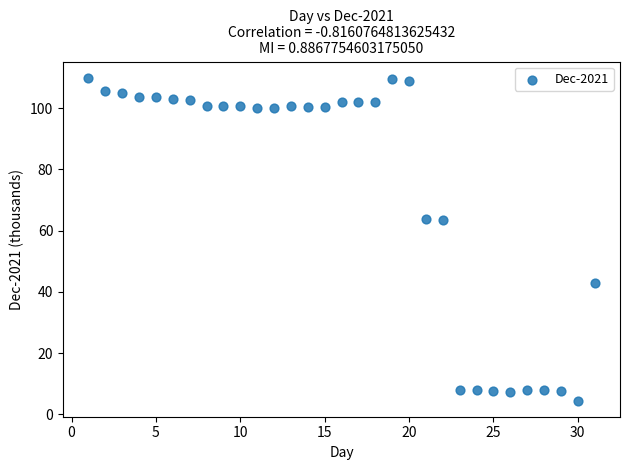

What is the range of Y values (max minus min)?

105.4